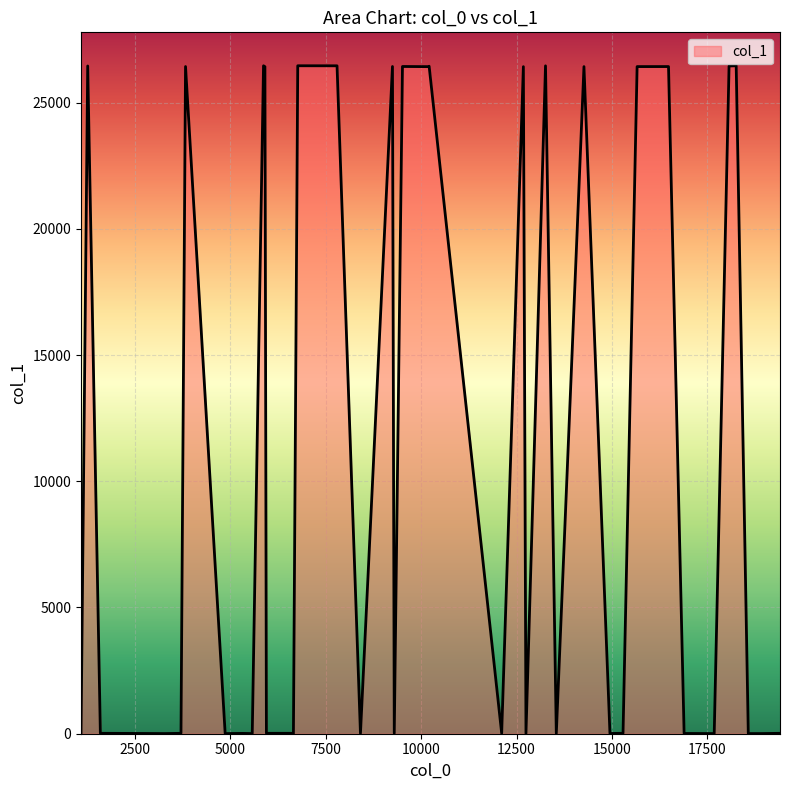

What is the maximum value shown in the chart?

26459